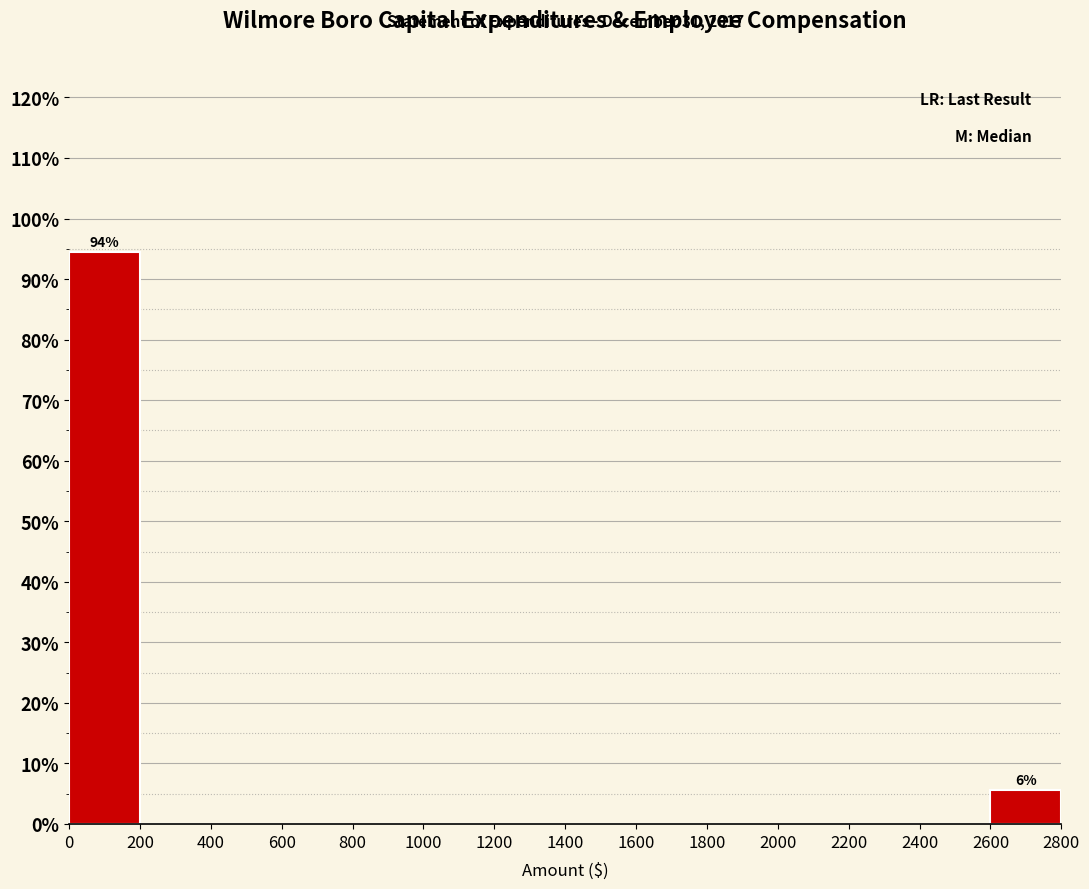

Over which range of the x-axis is the bar tallest?

0 to 200